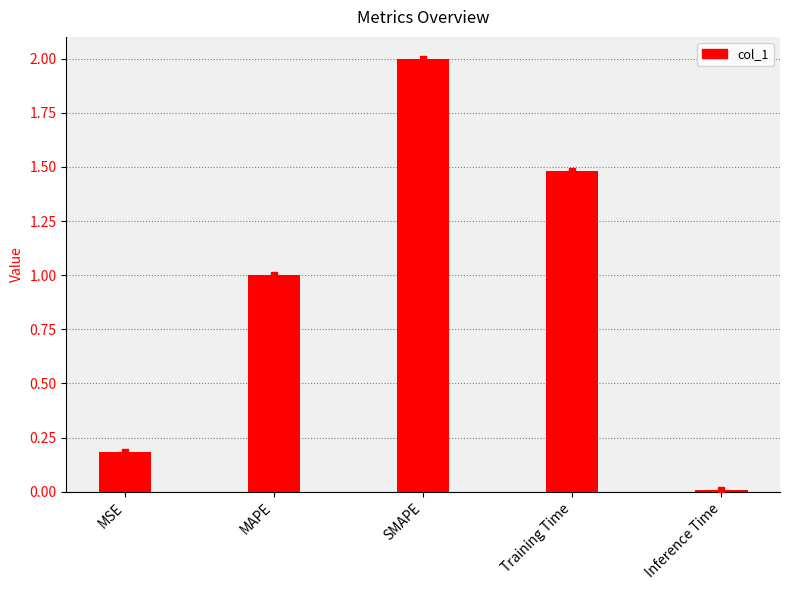

What is the difference between the maximum and minimum values?

2.0